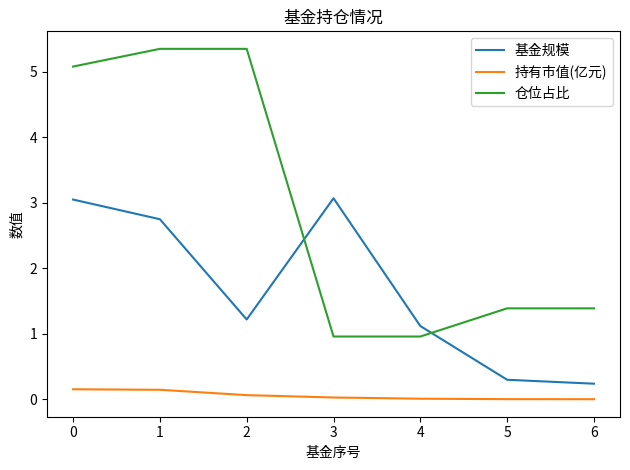

After their last crossing, which series has the higher values: 基金规模 or 仓位占比?

仓位占比